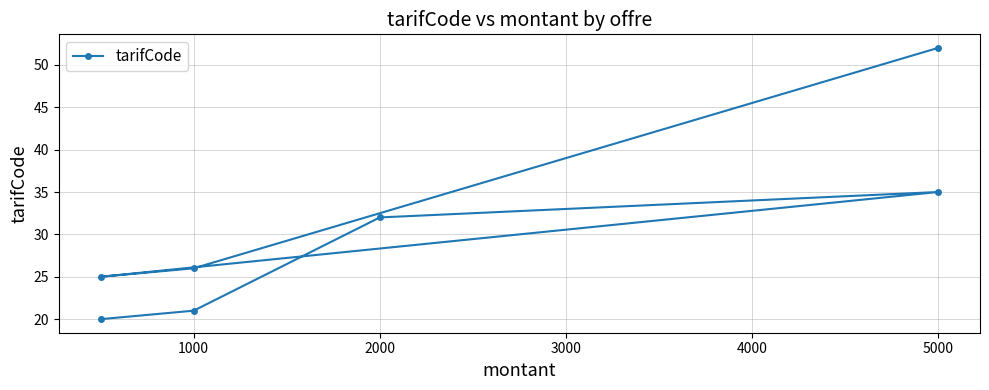

What is the minimum value shown in the chart?

20